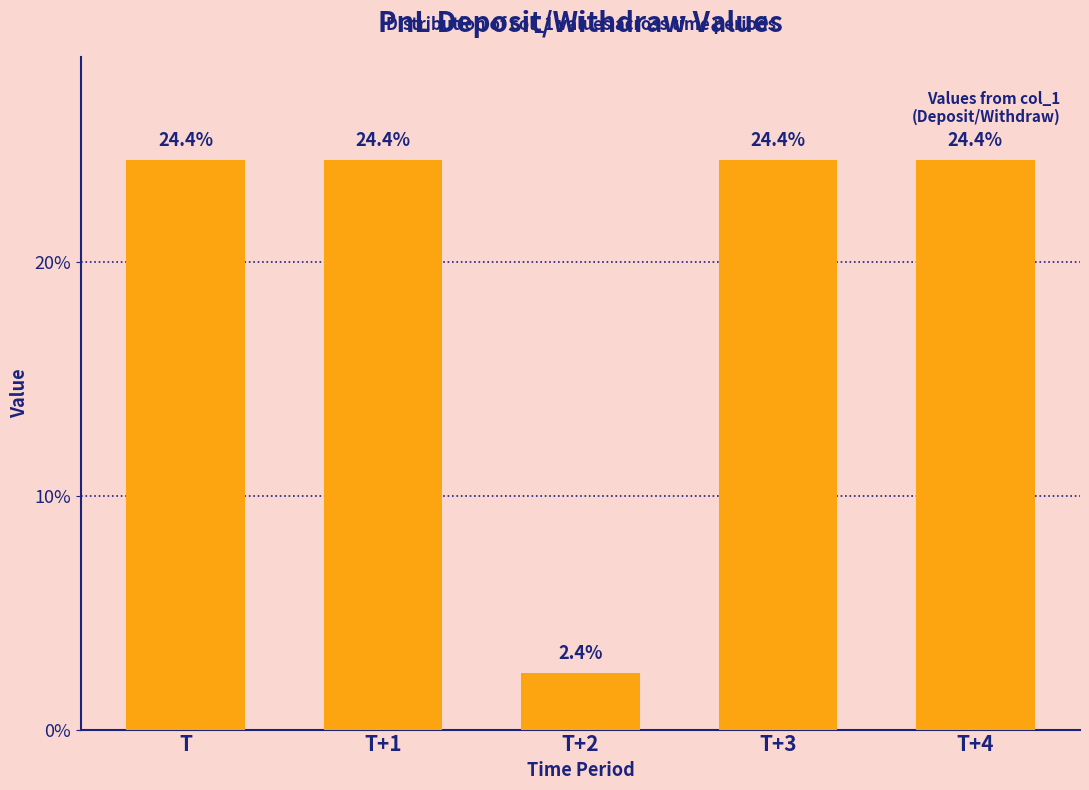

Reading right to left, transcribe all the data shown in this chart.

24.4	24.4	2.4	24.4	24.4